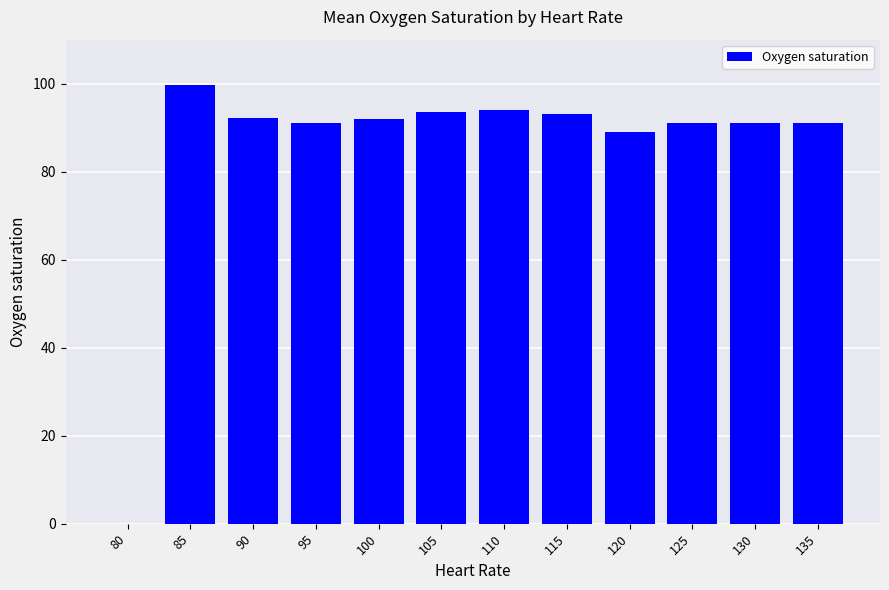

Which category has the highest value across all series?

85